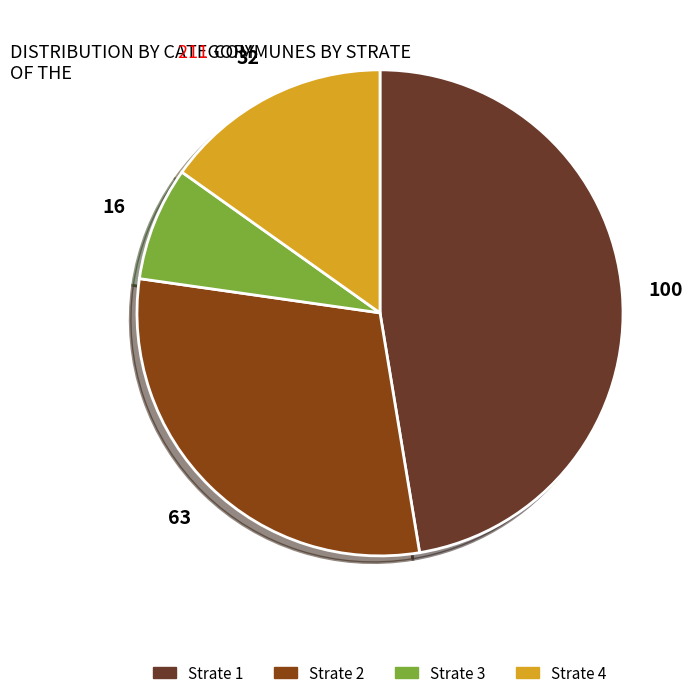

Is the sum of Strate 3 and Strate 2 greater than half?

No